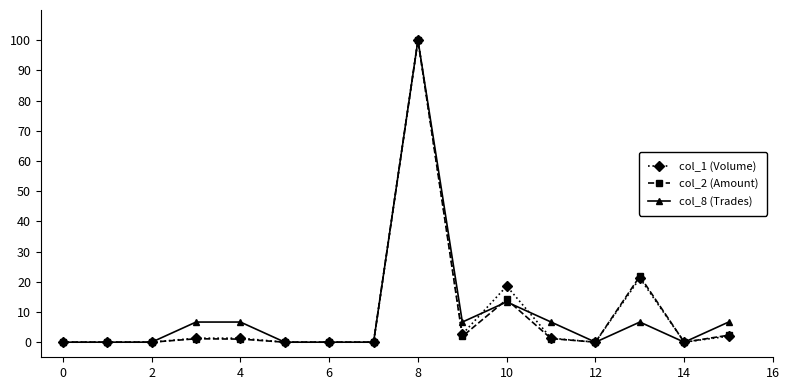

What is the maximum value shown in the chart?

100.0